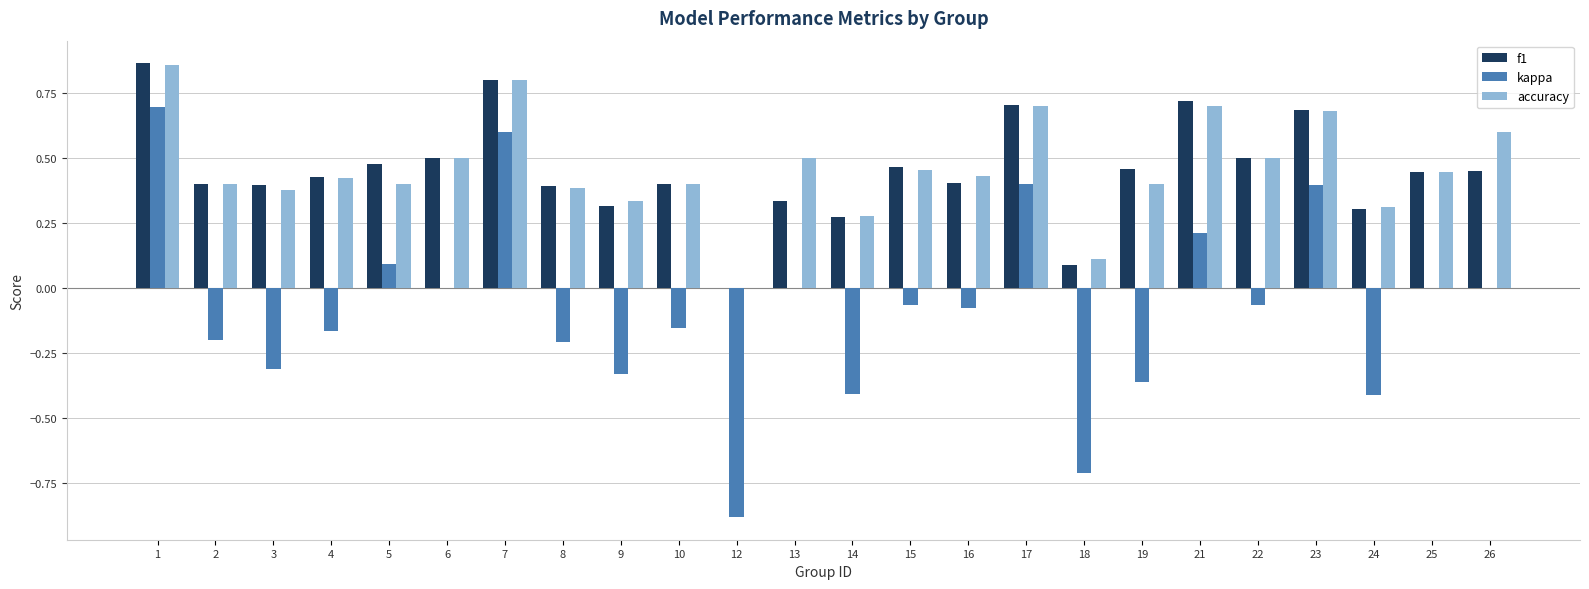

What is the total value across all series at 13?

0.8